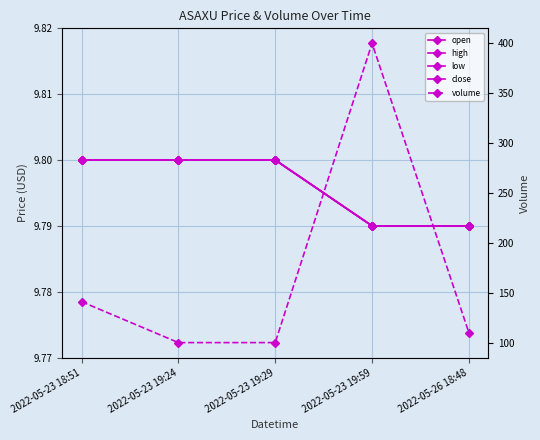

What is the highest value of the high series?

9.8